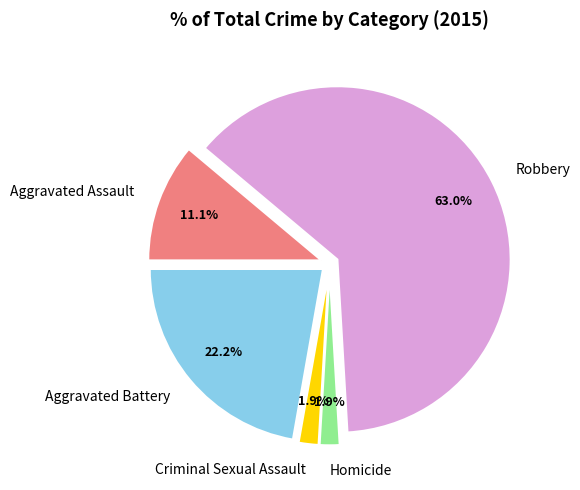

To the nearest percent, what is the combined percentage of Aggravated Assault and Aggravated Battery?

33%